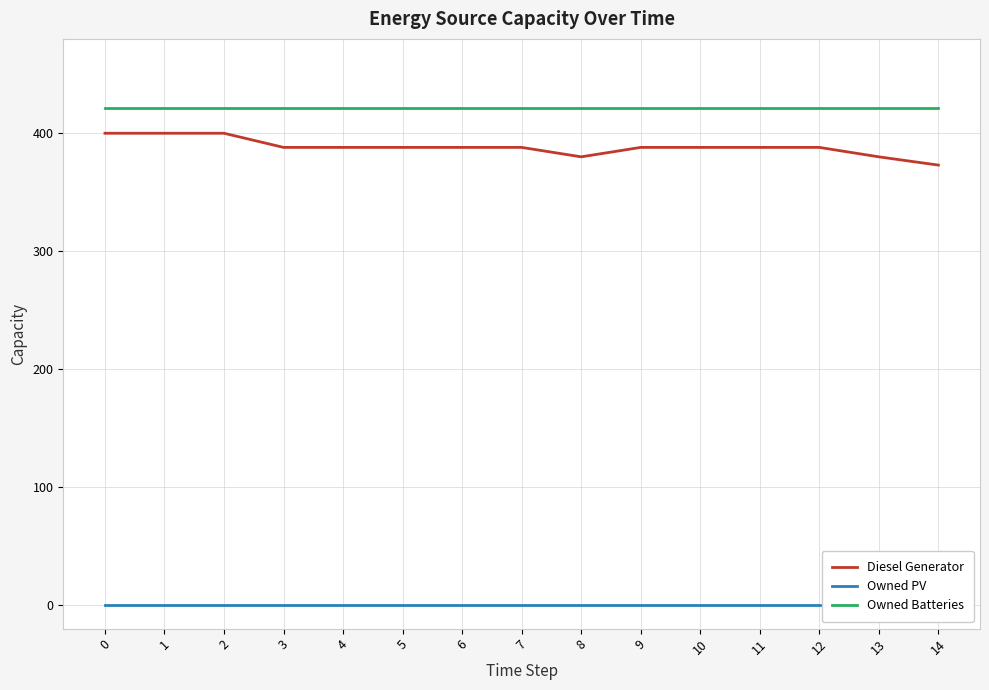

At which label is Diesel Generator closest to 386?

3